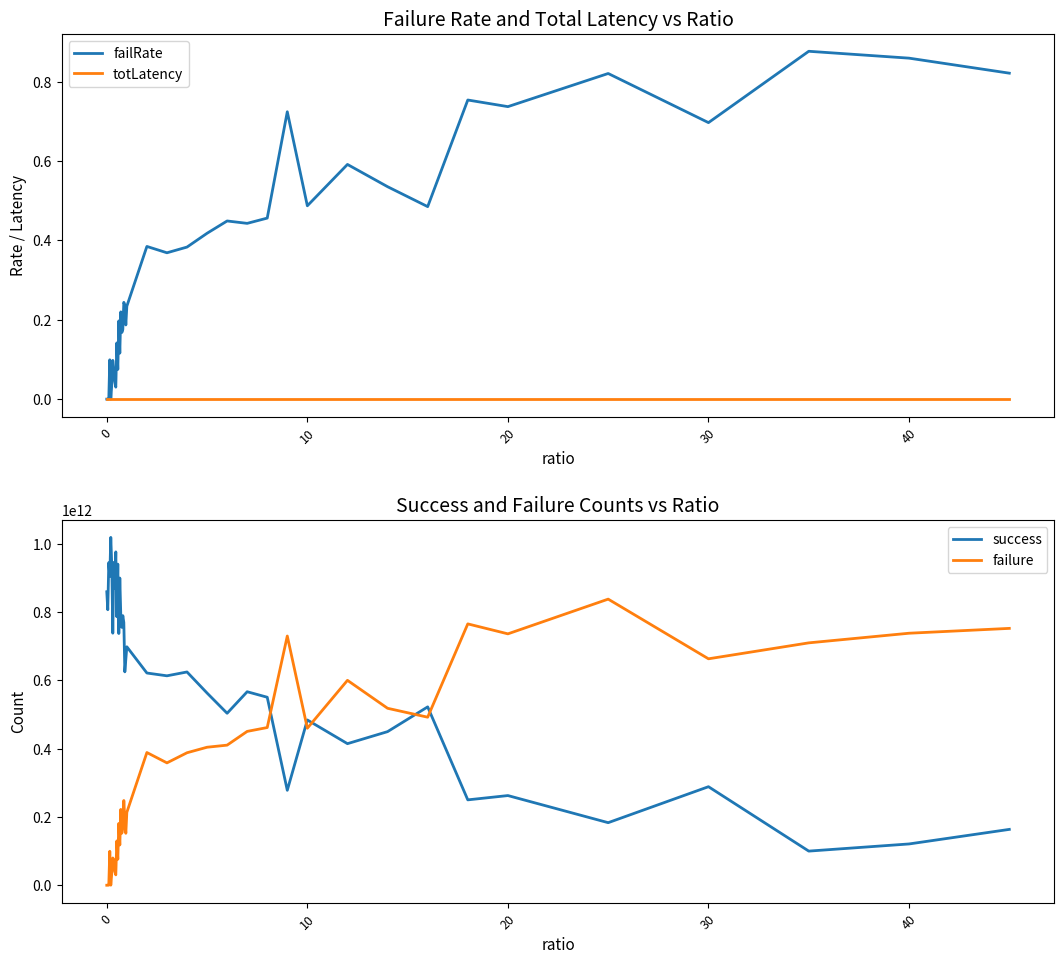

The failure series shows 507030645096 at 0. True or false?

False